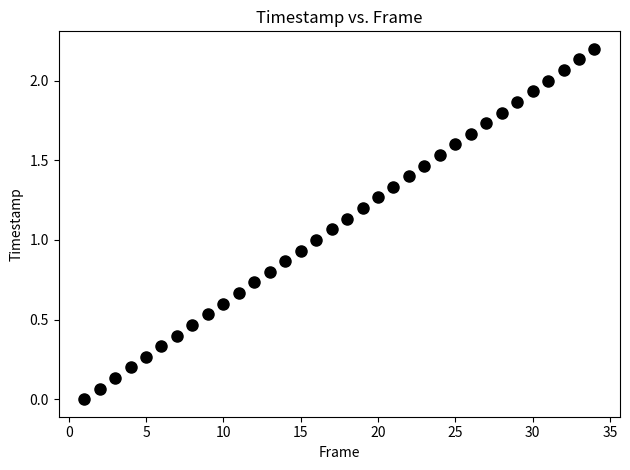

What is the range of Y values (max minus min)?

2.2